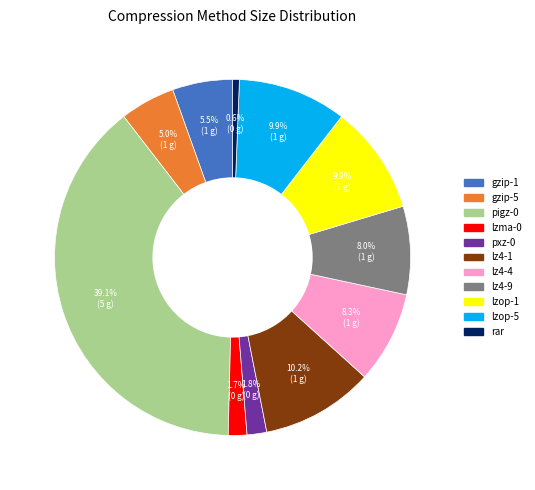

What is the ratio of the value at pxz-0 to the value at rar?

2.9